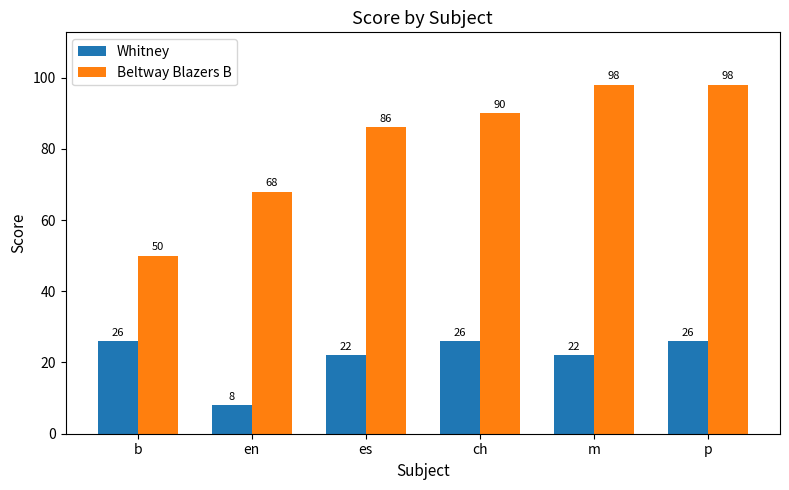

Reading left to right, what are all the values shown in this chart?

Whitney: 26	8	22	26	22	26
Beltway Blazers B: 50	68	86	90	98	98